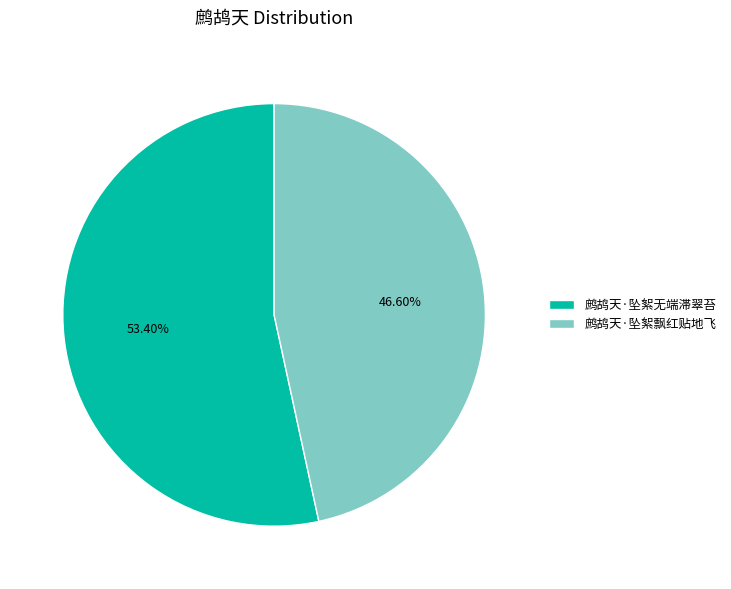

Rank the categories by value from highest to lowest.

鹧鸪天·坠絮无端滞翠苔, 鹧鸪天·坠絮飘红贴地飞